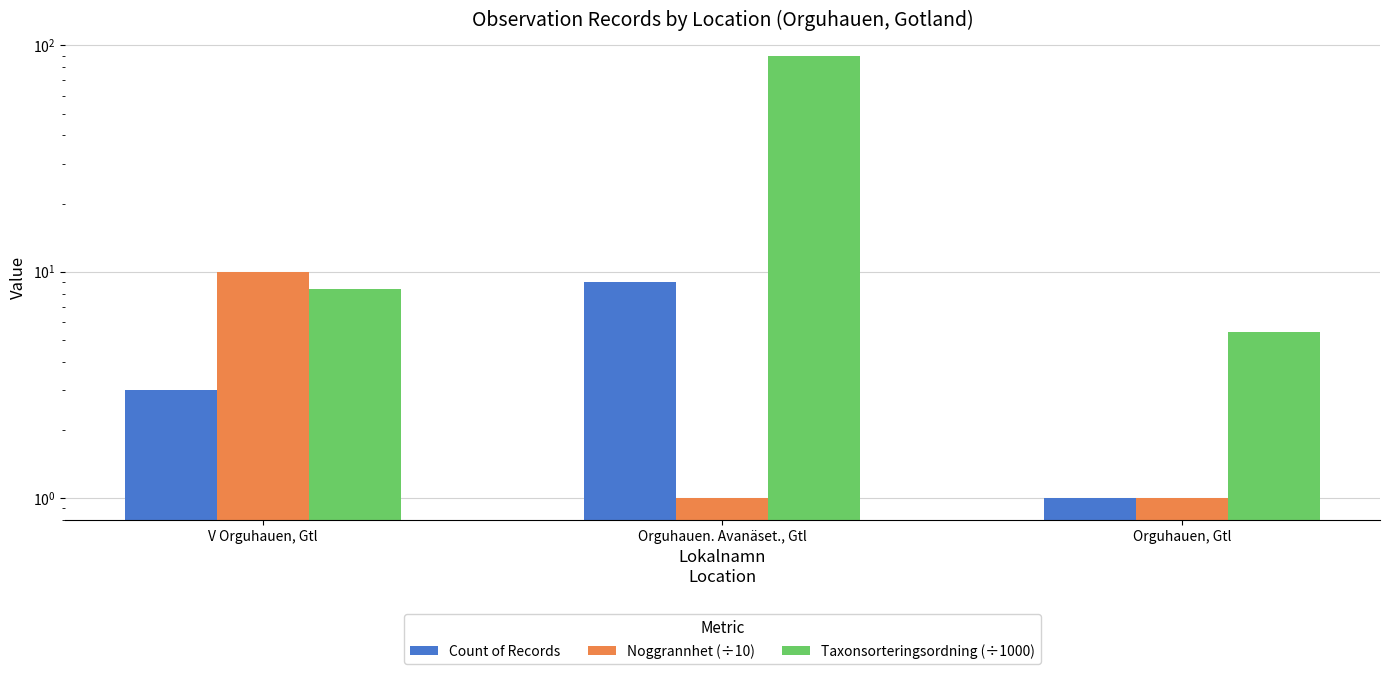

Count the number of data series in this chart.

3